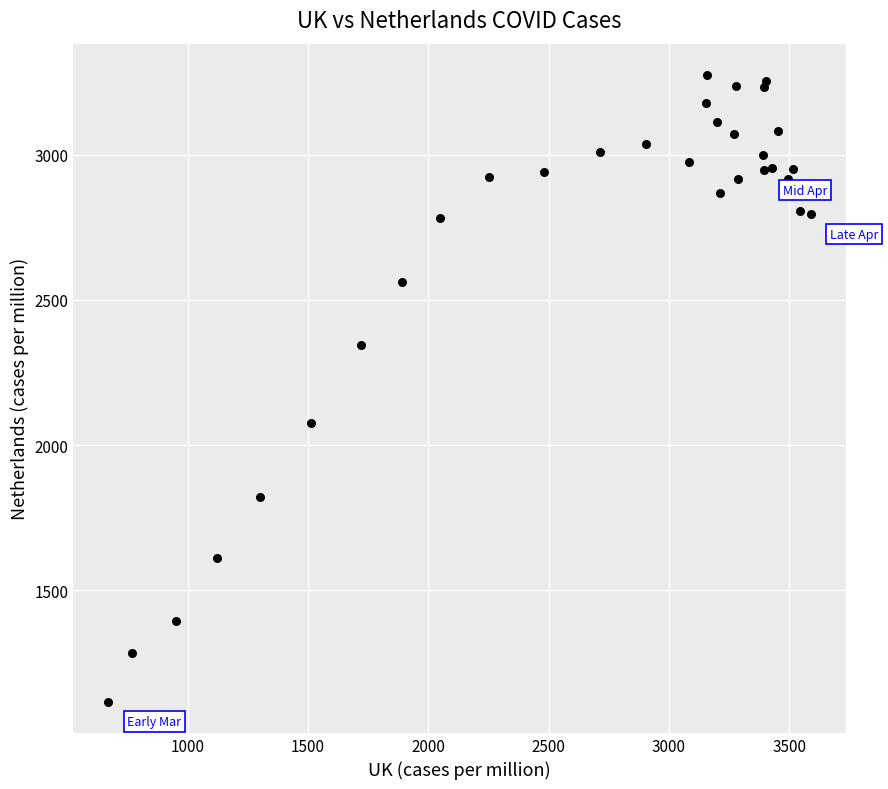

What Y value in the scatter plot is closest to 2195?

2076.8